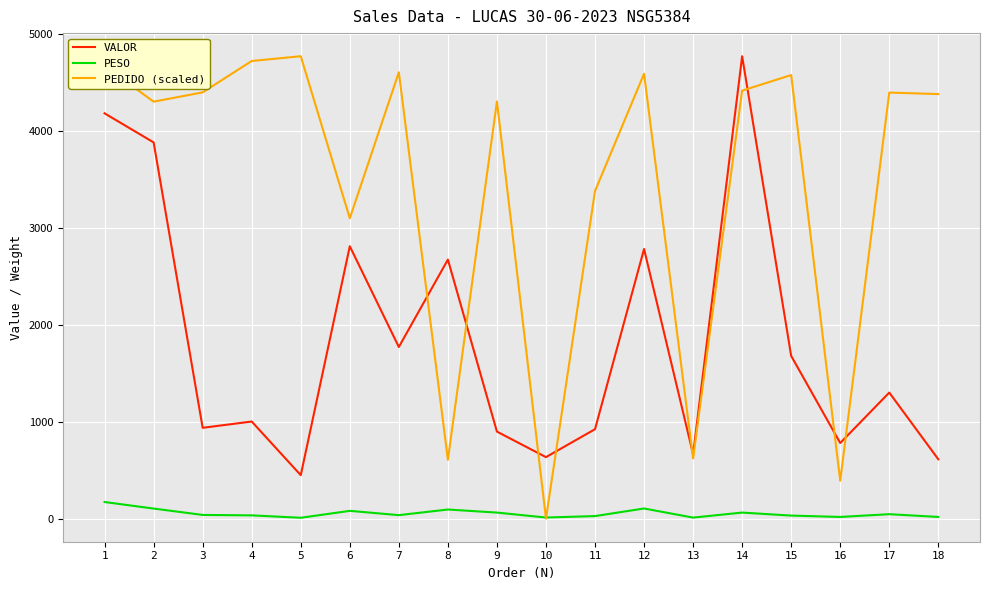

Does the chart display data point markers on the line(s)?

No